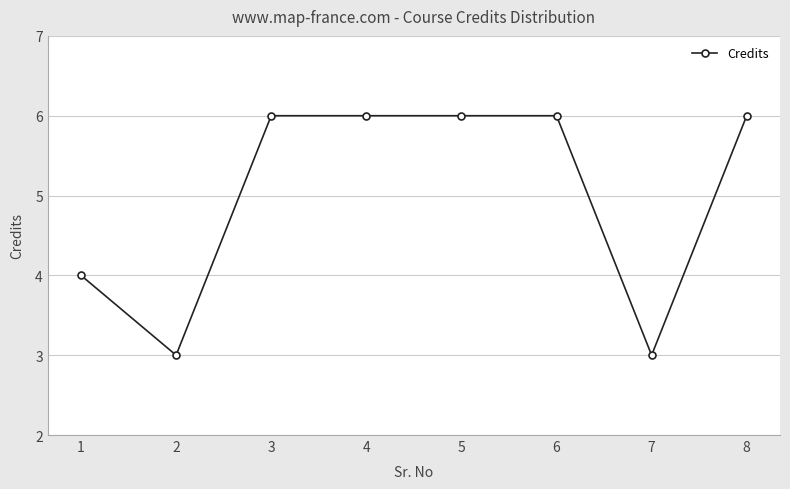

What is the ratio of the value at 1 to the value at 5?

0.7